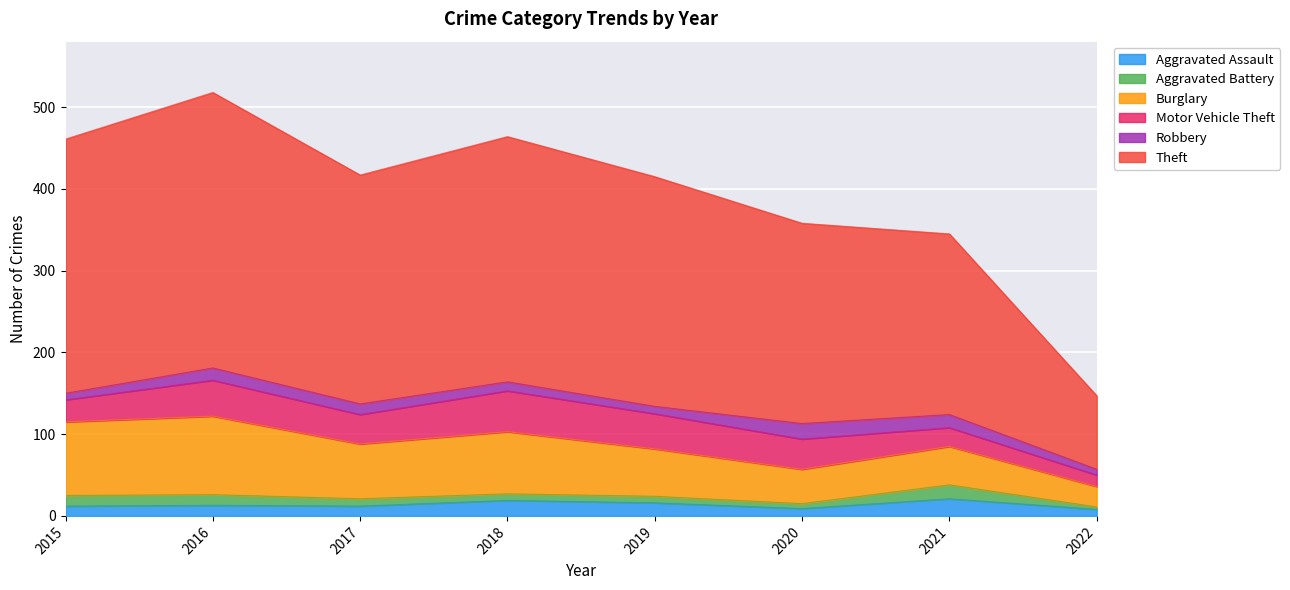

What is the difference between the highest and lowest values at 2017?

271